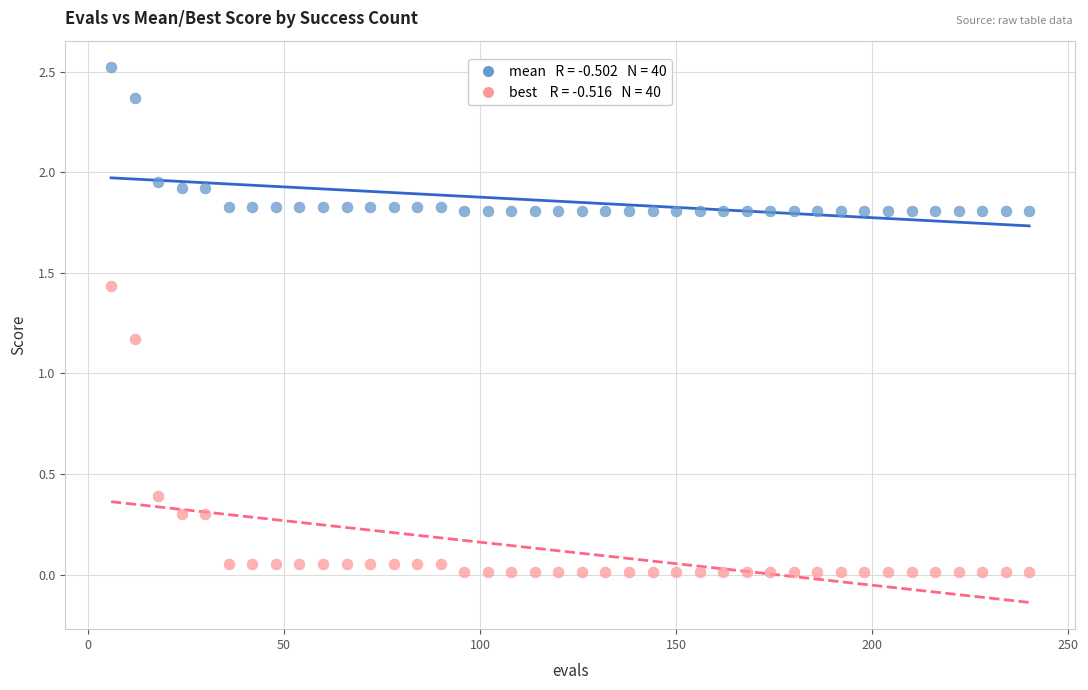

Across all data points, what is the range of X values (max minus min)?

234.0